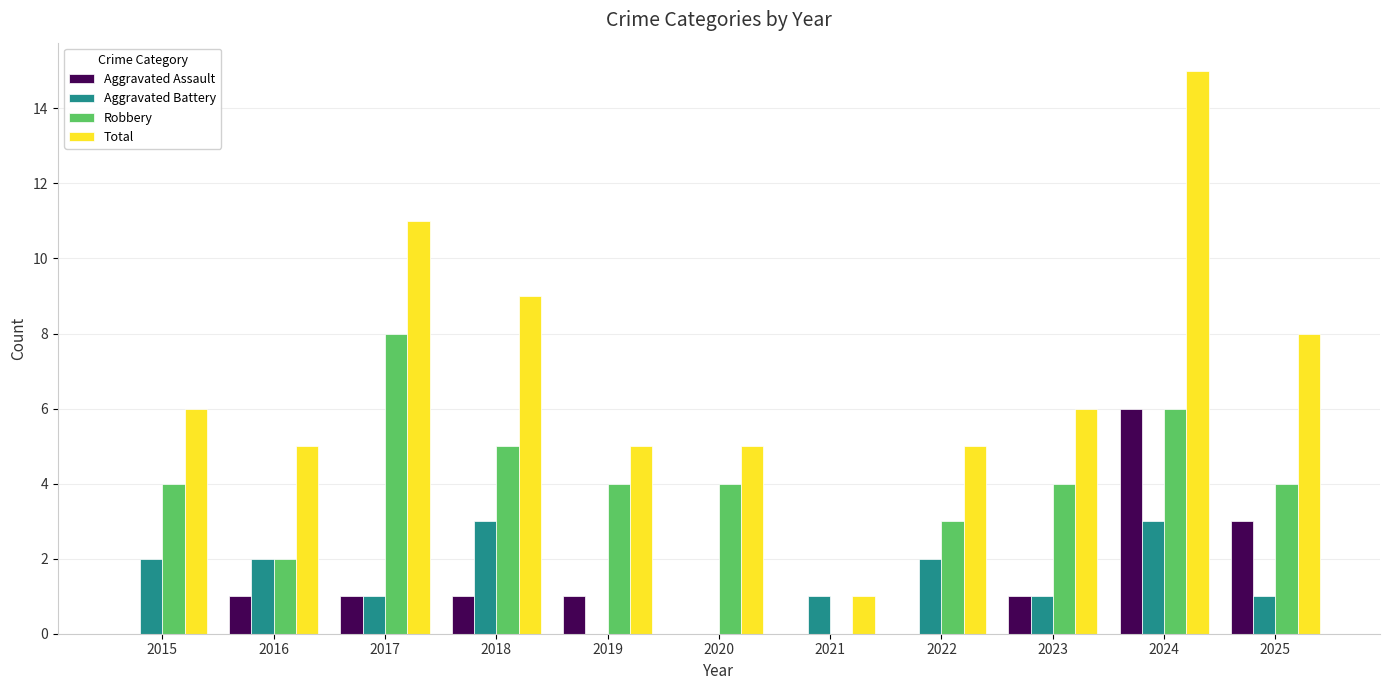

What is the greatest value displayed?

15